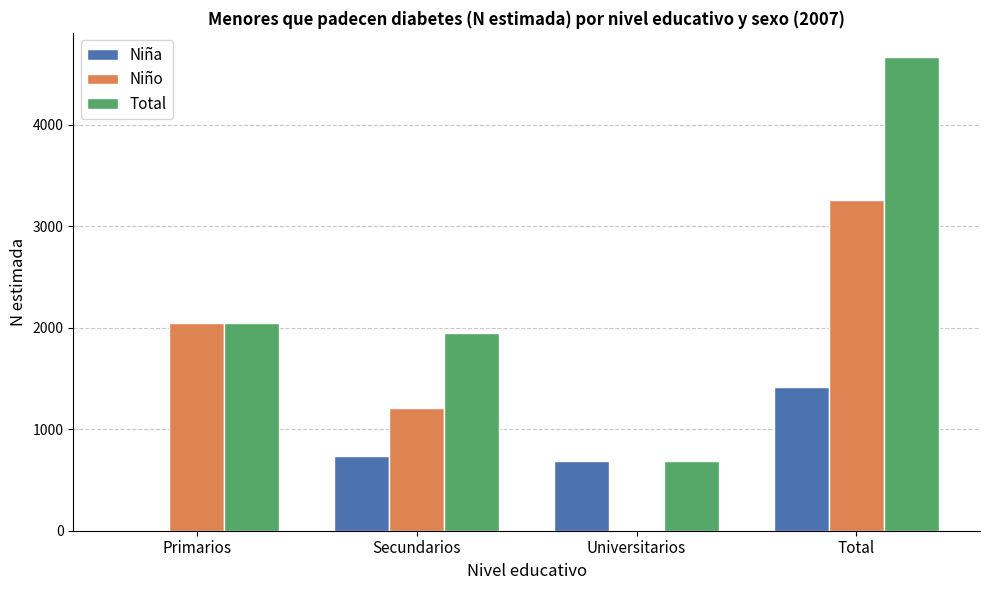

Is it true that Total equals 226 at Universitarios?

False